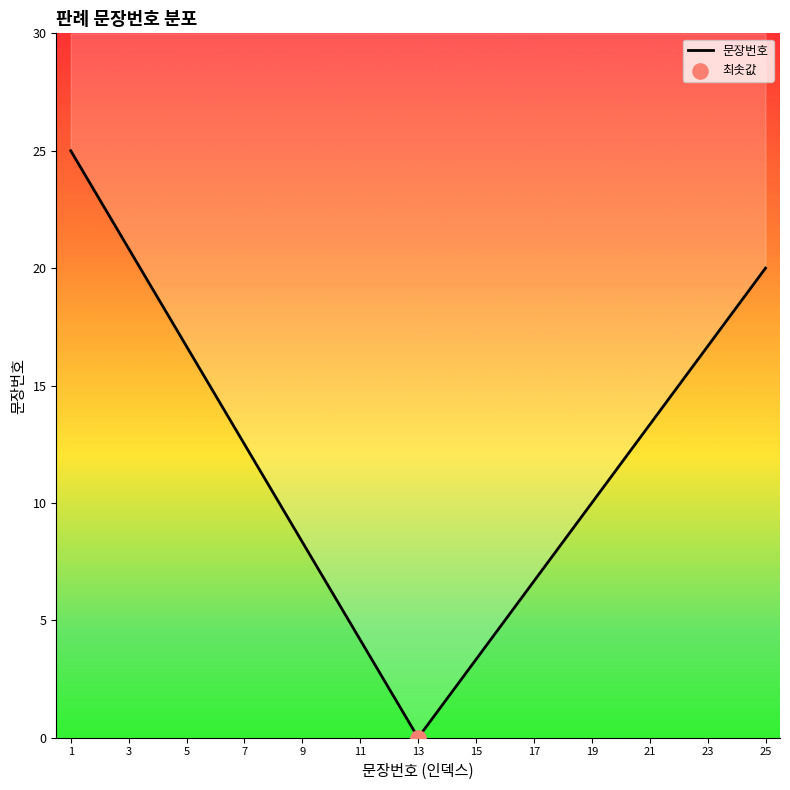

Between 7 and 17, which is larger?

7